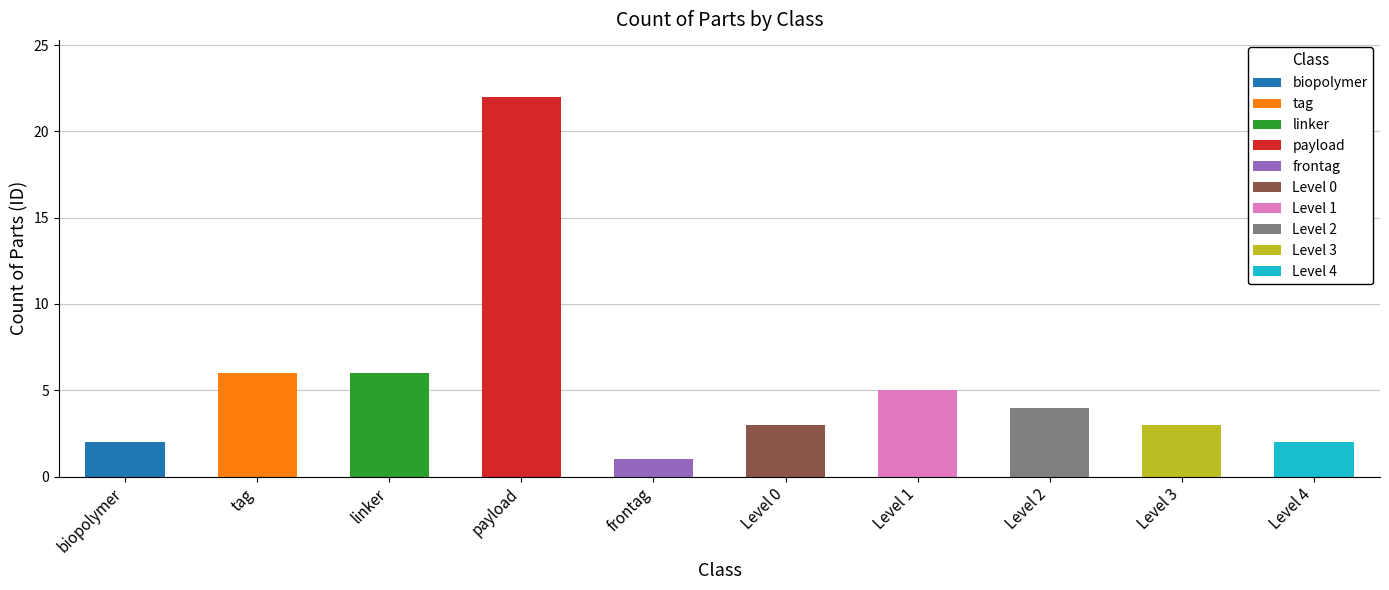

What is the difference between the second highest and minimum values?

5